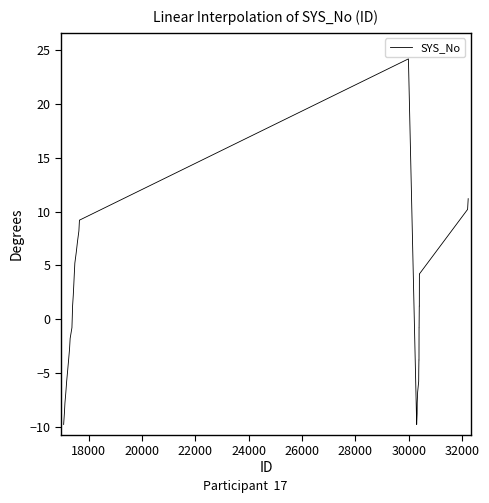

Is this an area chart (filled region under the line)?

No